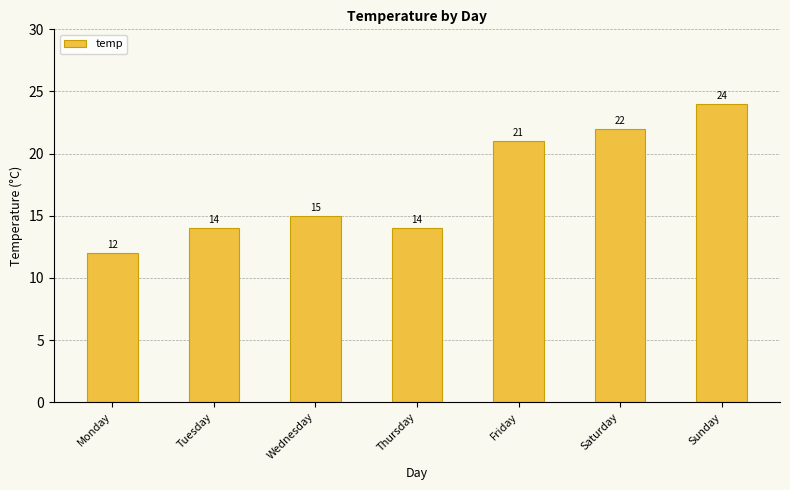

What is the value of the 1st bar from the left?

12